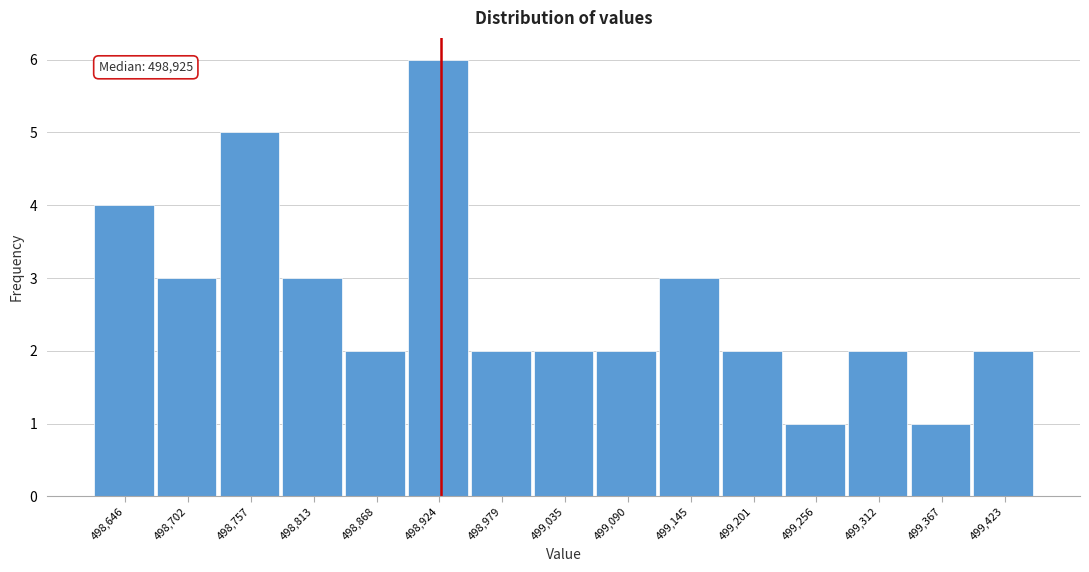

Over which range of the x-axis is the bar tallest?

498900 to 498950